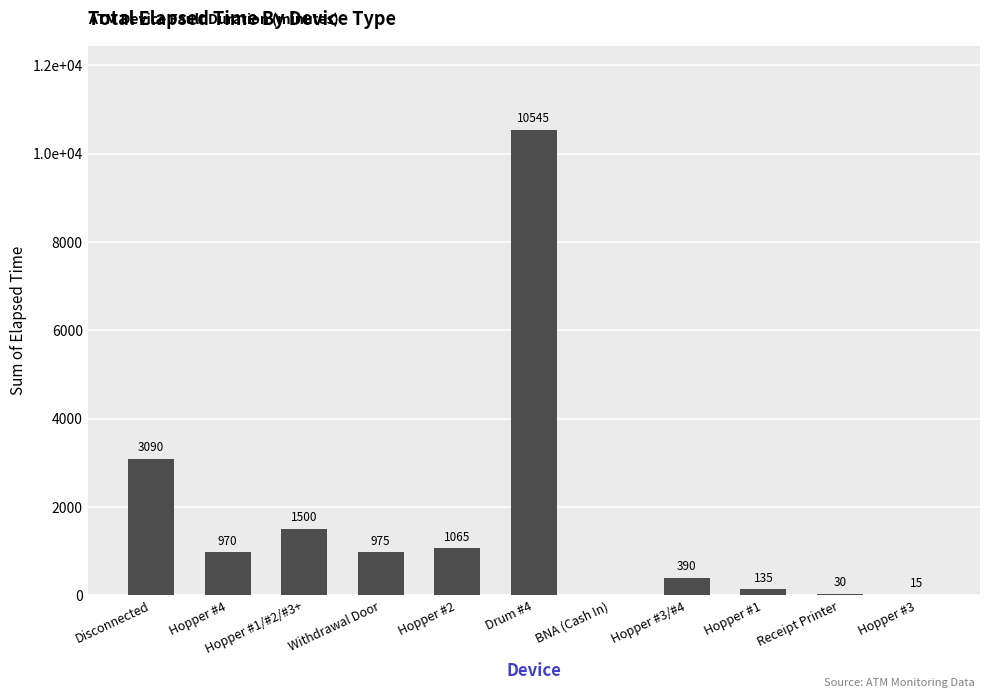

What is the difference between the second highest and minimum values?

3090